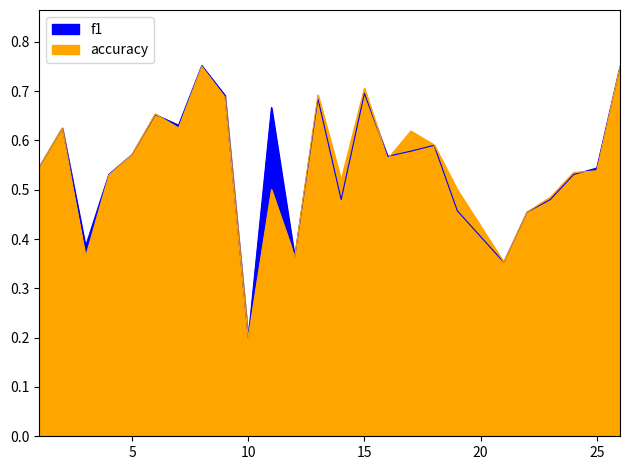

At which label does accuracy reach its peak?

8